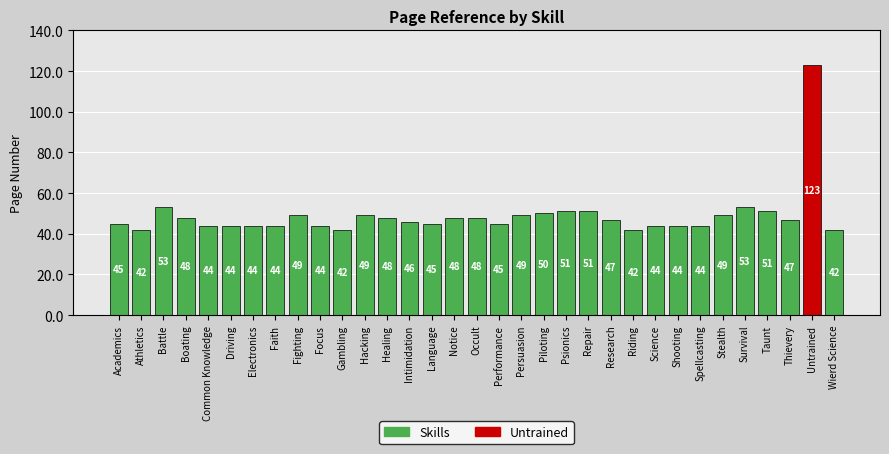

What is the label of the 28th bar from the right?

Driving